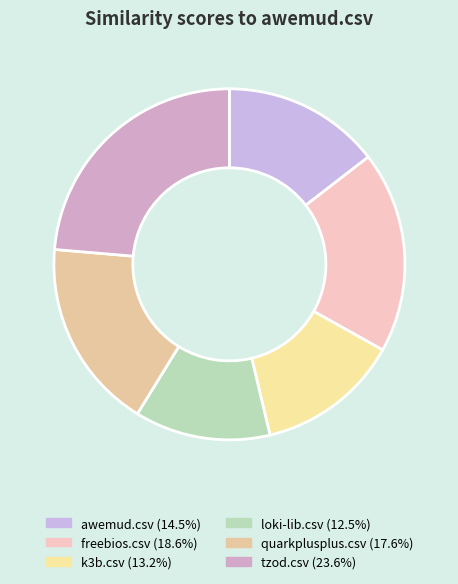

How many slices are in this pie chart?

6